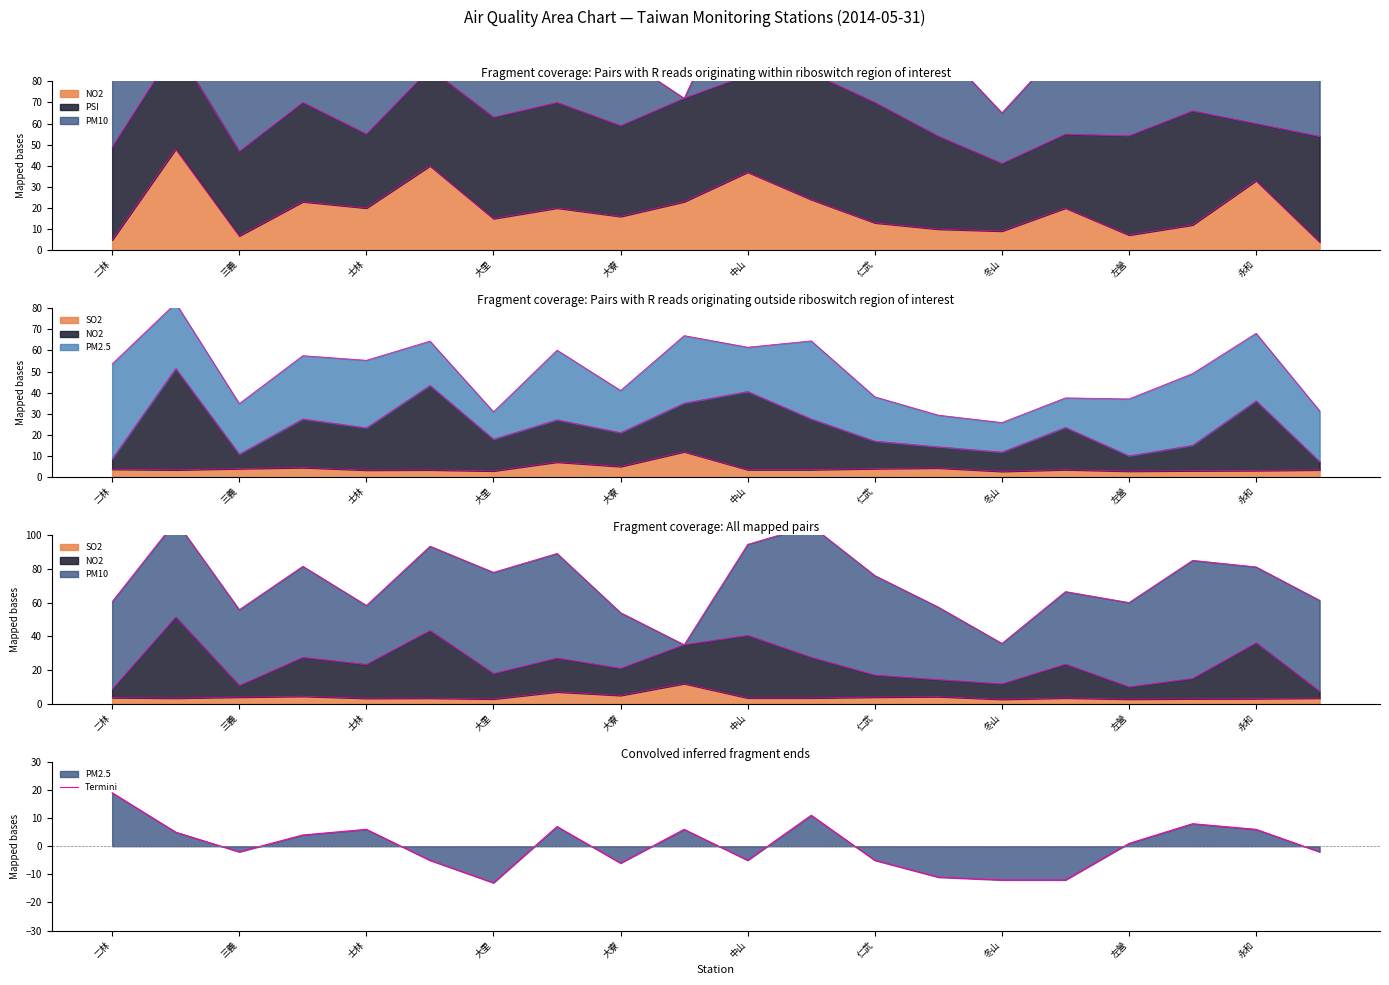

Which has a higher value, 10 or 15?

10